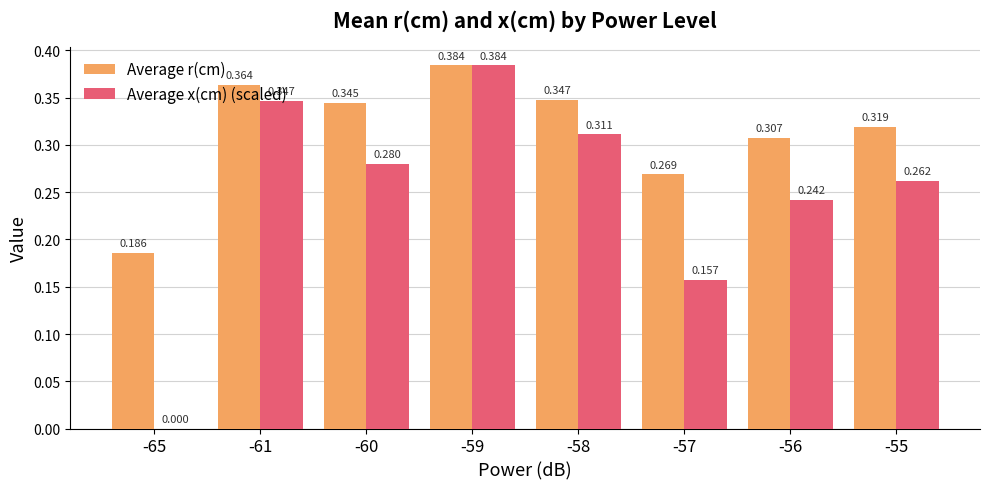

Which category has the highest value in the Average r(cm) series?

-59